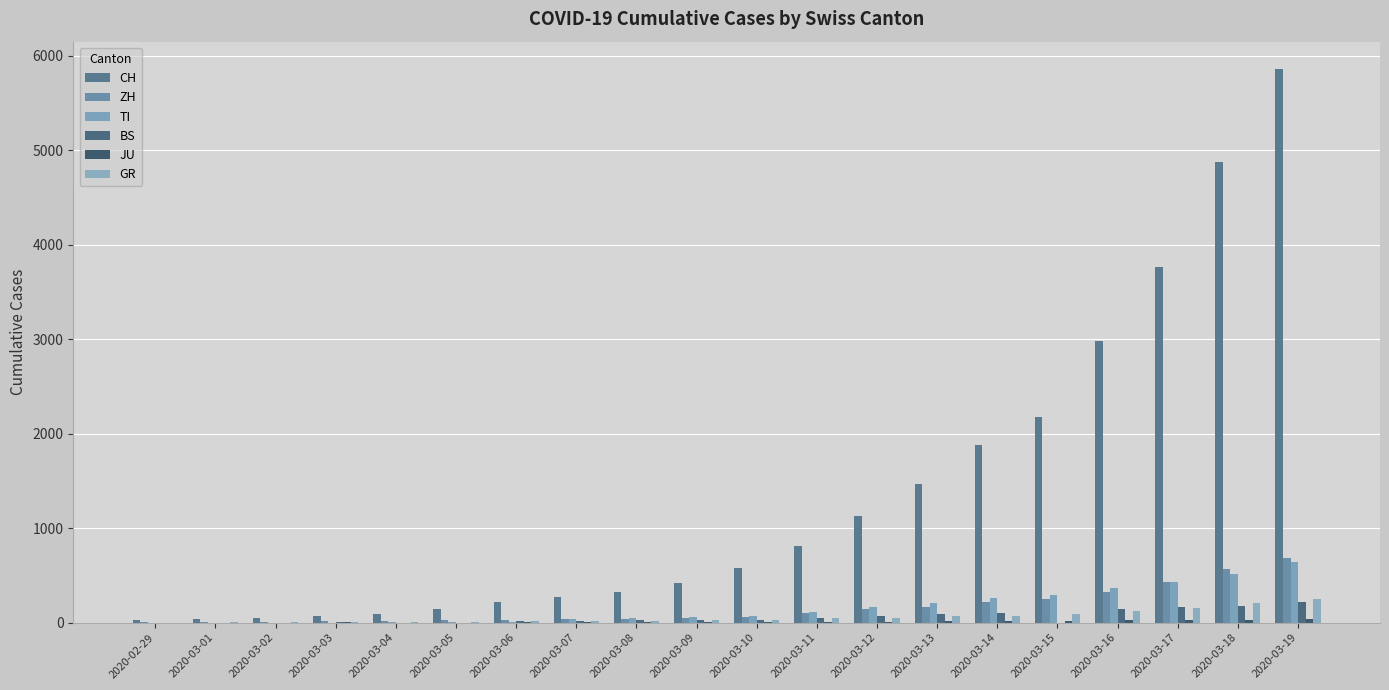

Which series has the largest range (max minus min)?

CH